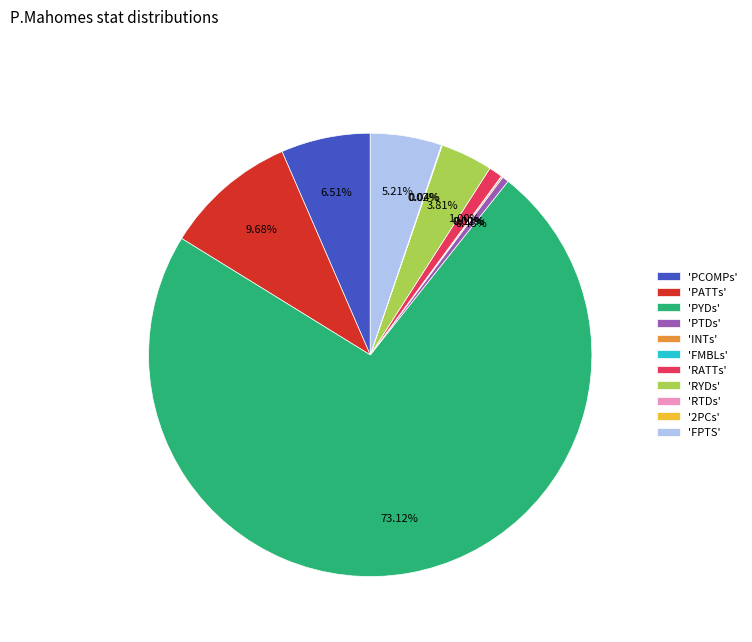

Which slice is the largest?

'PYDs'